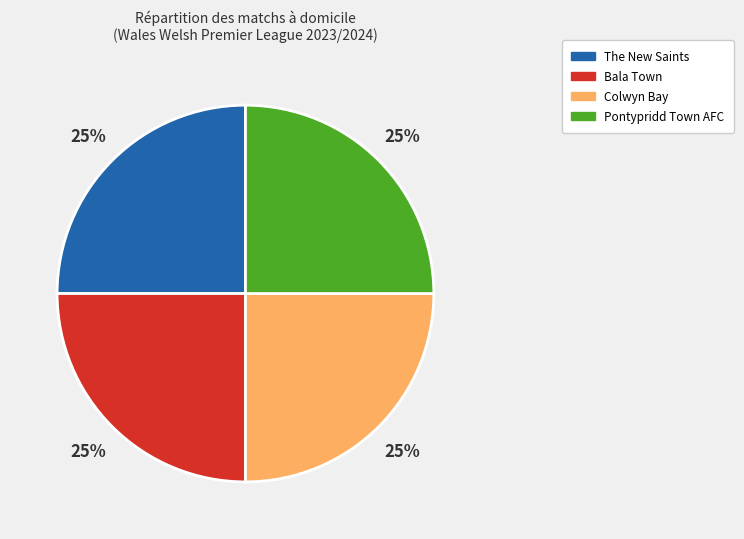

Does any single category account for the majority?

No